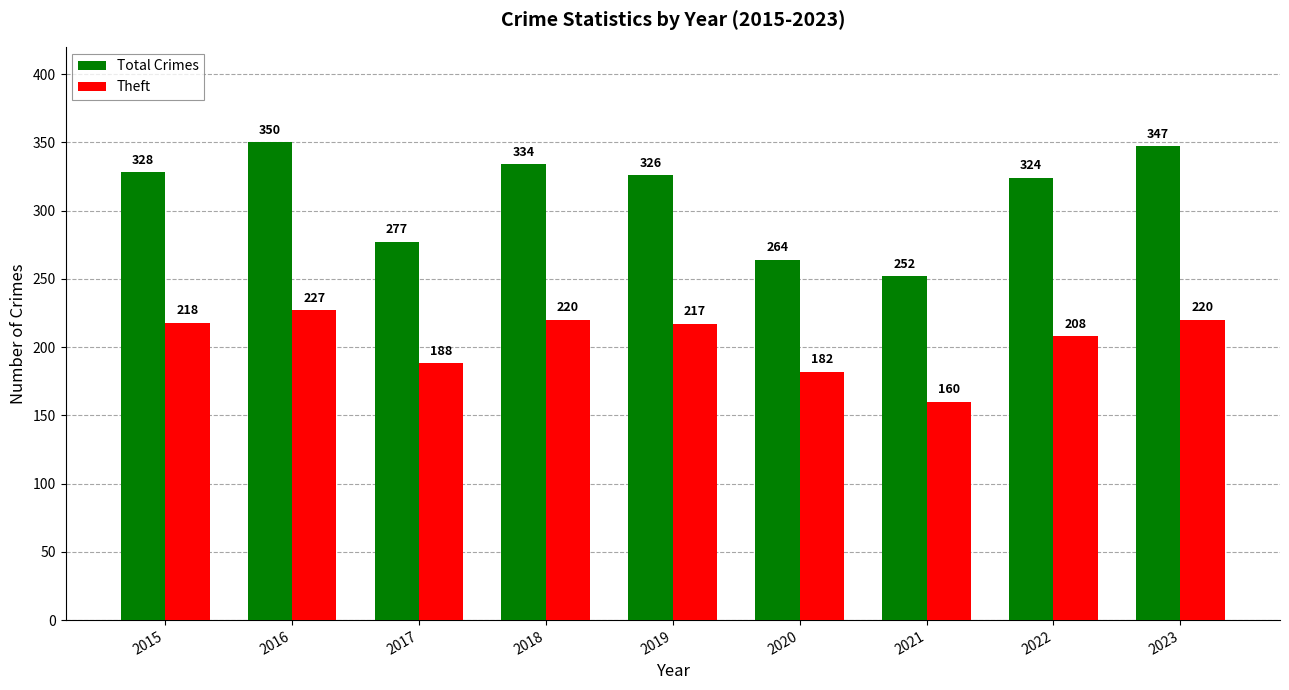

Which series has the largest total across all categories?

Total Crimes